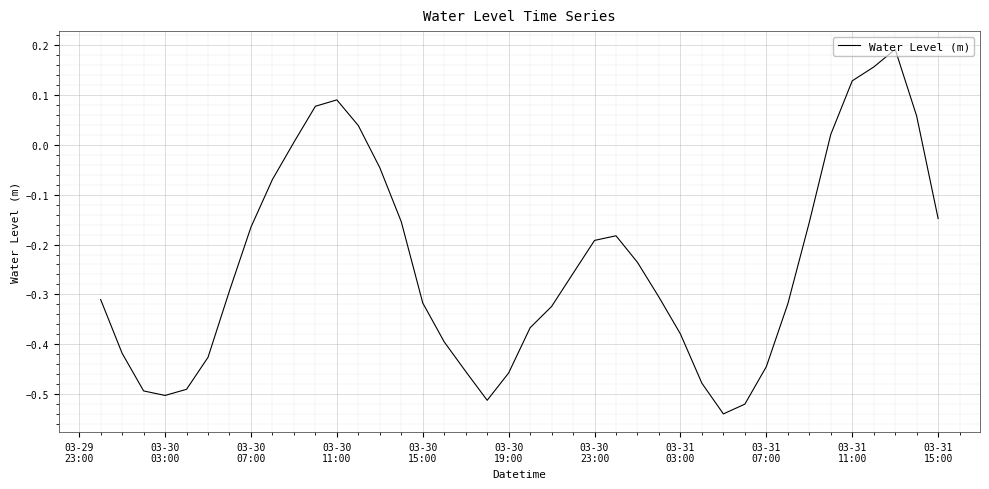

What is the difference between the maximum and minimum values?

0.7